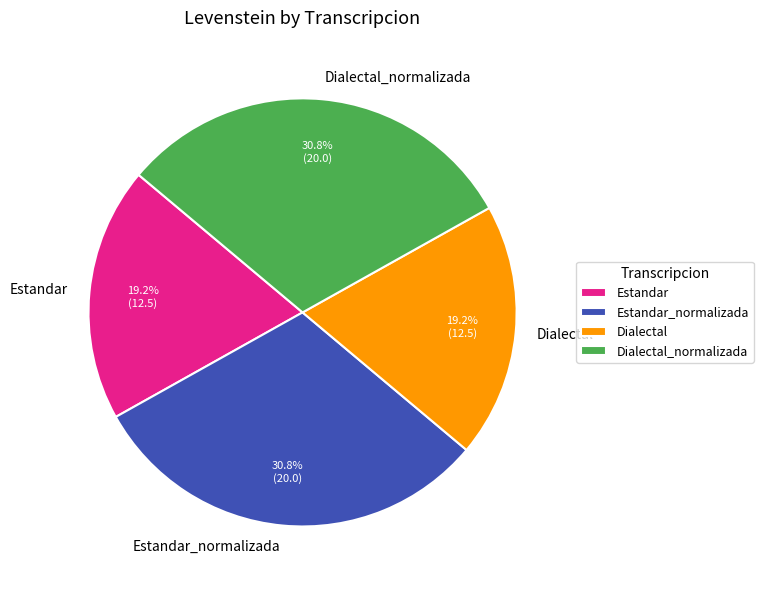

What portion of the pie excludes Estandar?

80.8%